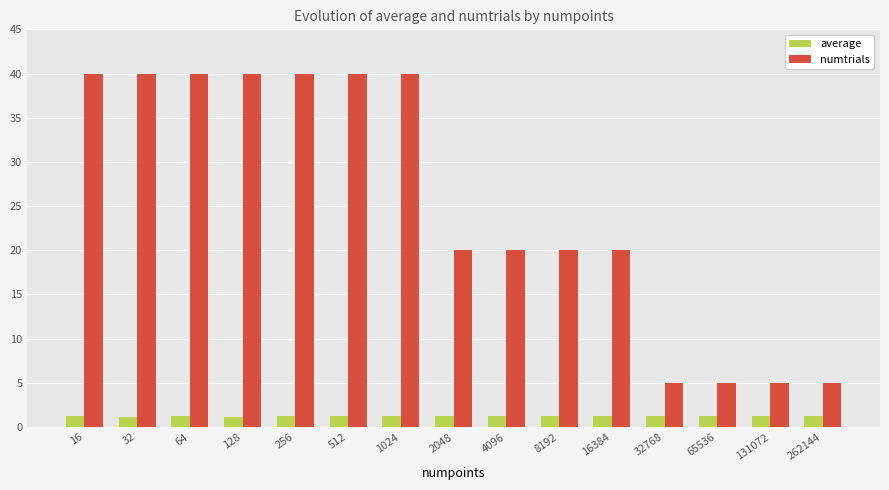

Reading right to left, extract all data points from this chart.

average: 262144=1.2	131072=1.2	65536=1.2	32768=1.2	16384=1.2	8192=1.2	4096=1.2	2048=1.2	1024=1.2	512=1.2	256=1.2	128=1.2	64=1.2	32=1.2	16=1.2
numtrials: 262144=5.0	131072=5.0	65536=5.0	32768=5.0	16384=20.0	8192=20.0	4096=20.0	2048=20.0	1024=40.0	512=40.0	256=40.0	128=40.0	64=40.0	32=40.0	16=40.0